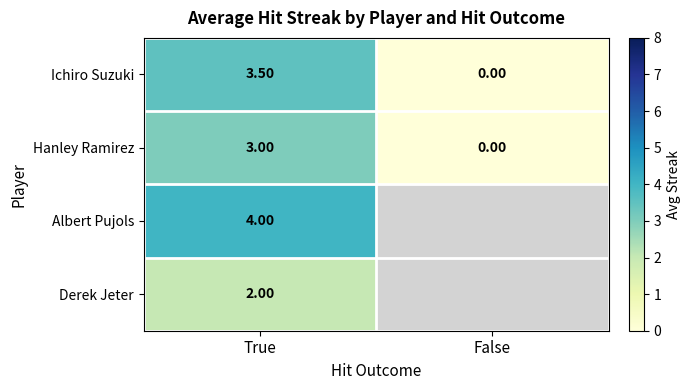

What is the sum of all Hanley Ramirez values?

3.0